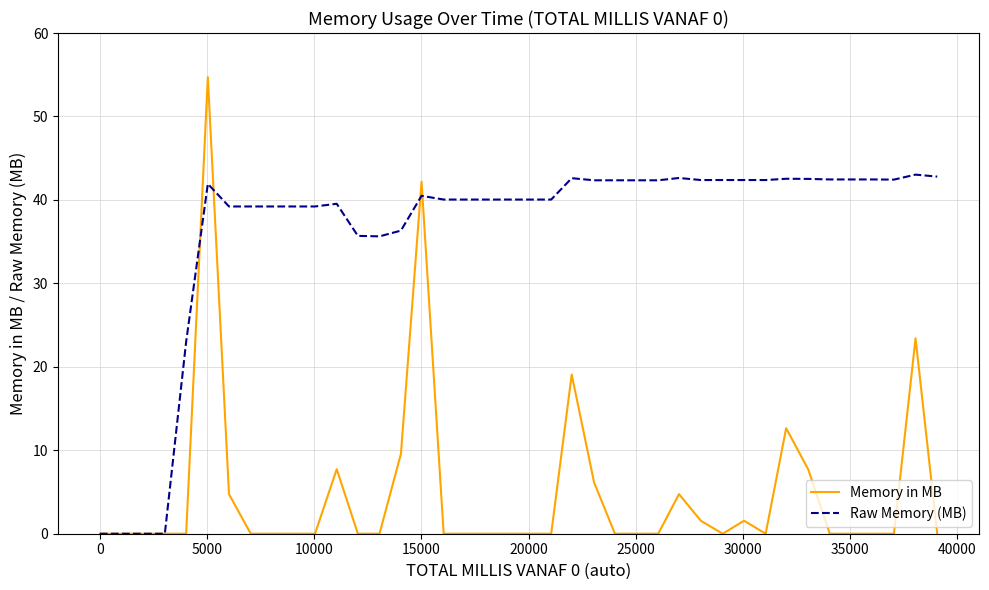

What is the maximum value shown in the chart?

54.7